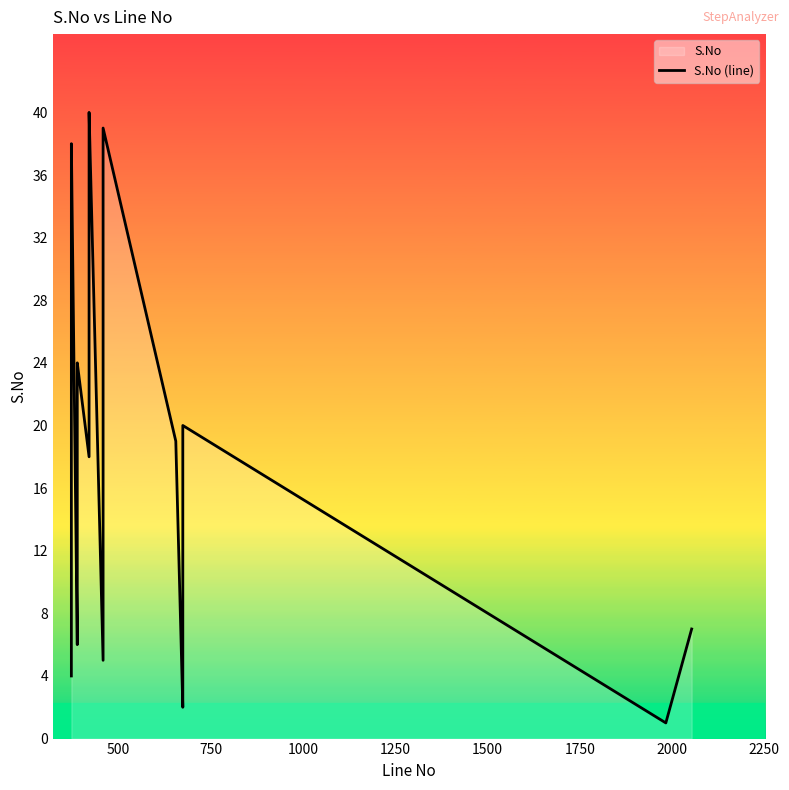

True or false: the data has more than 2 interior local peaks.

True